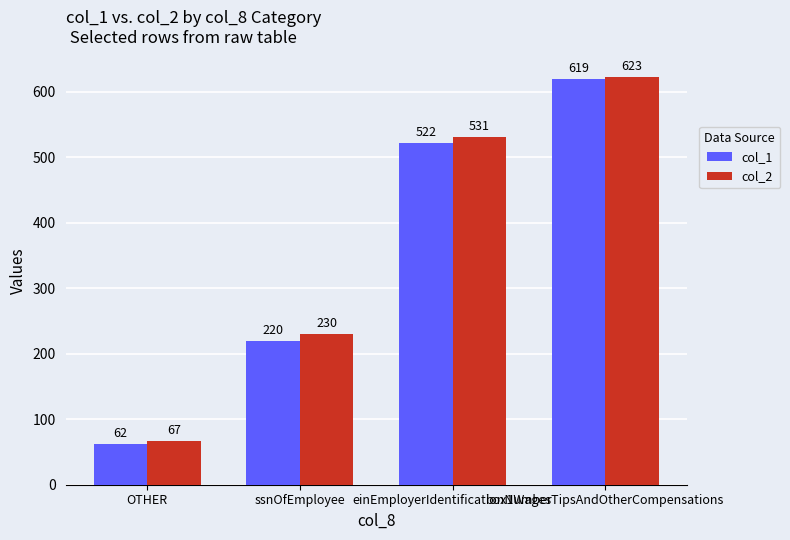

What is the spread (max minus min) of values at einEmployerIdentificationNumber?

9